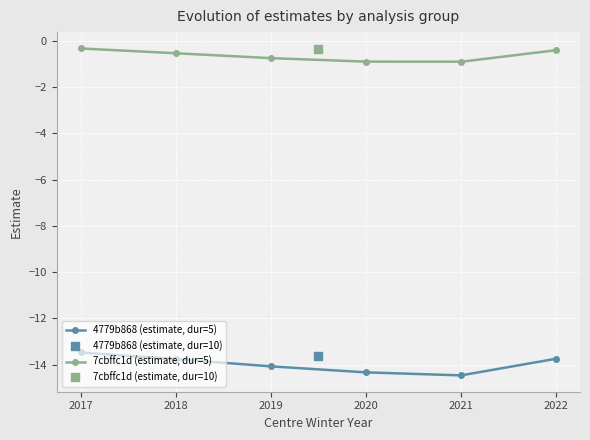

At how many categories does at least one series exceed -8?

6